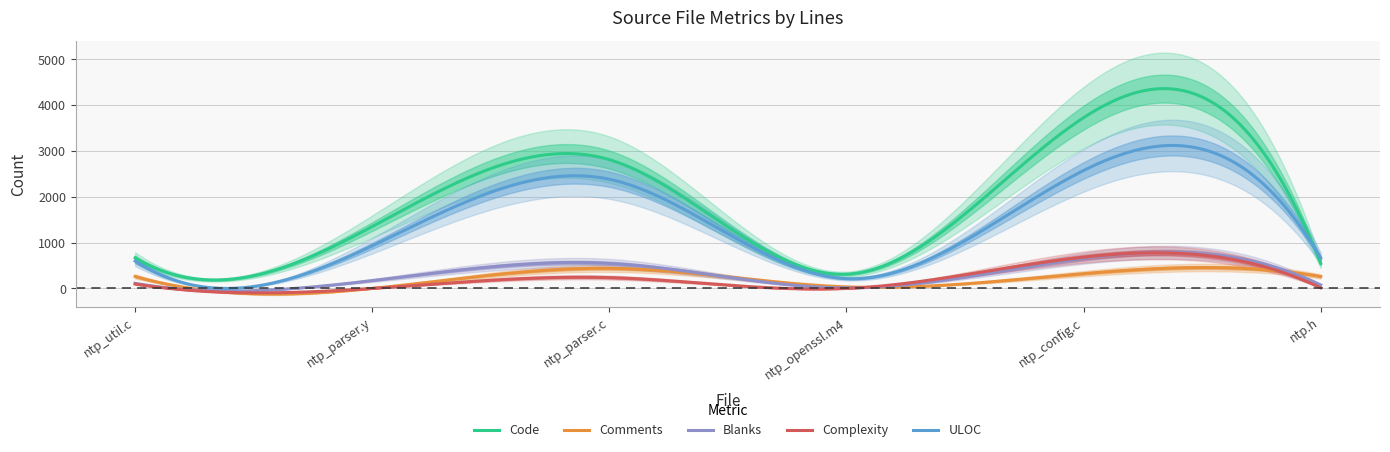

What is the total value across all series at ntp.h?

1562